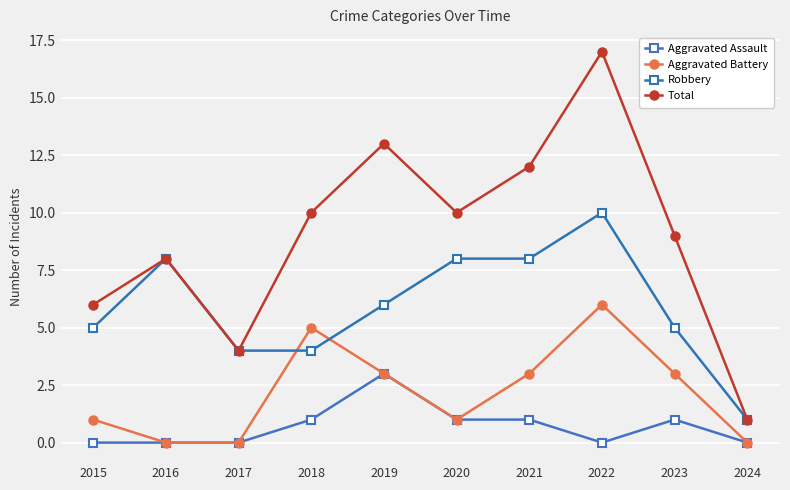

How many data points does each series have?

10